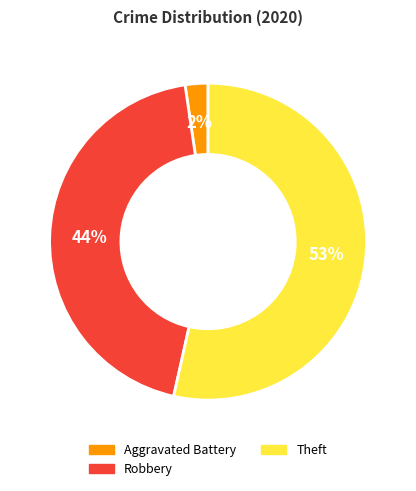

What percentage is the Robbery slice, to the nearest percent?

44%